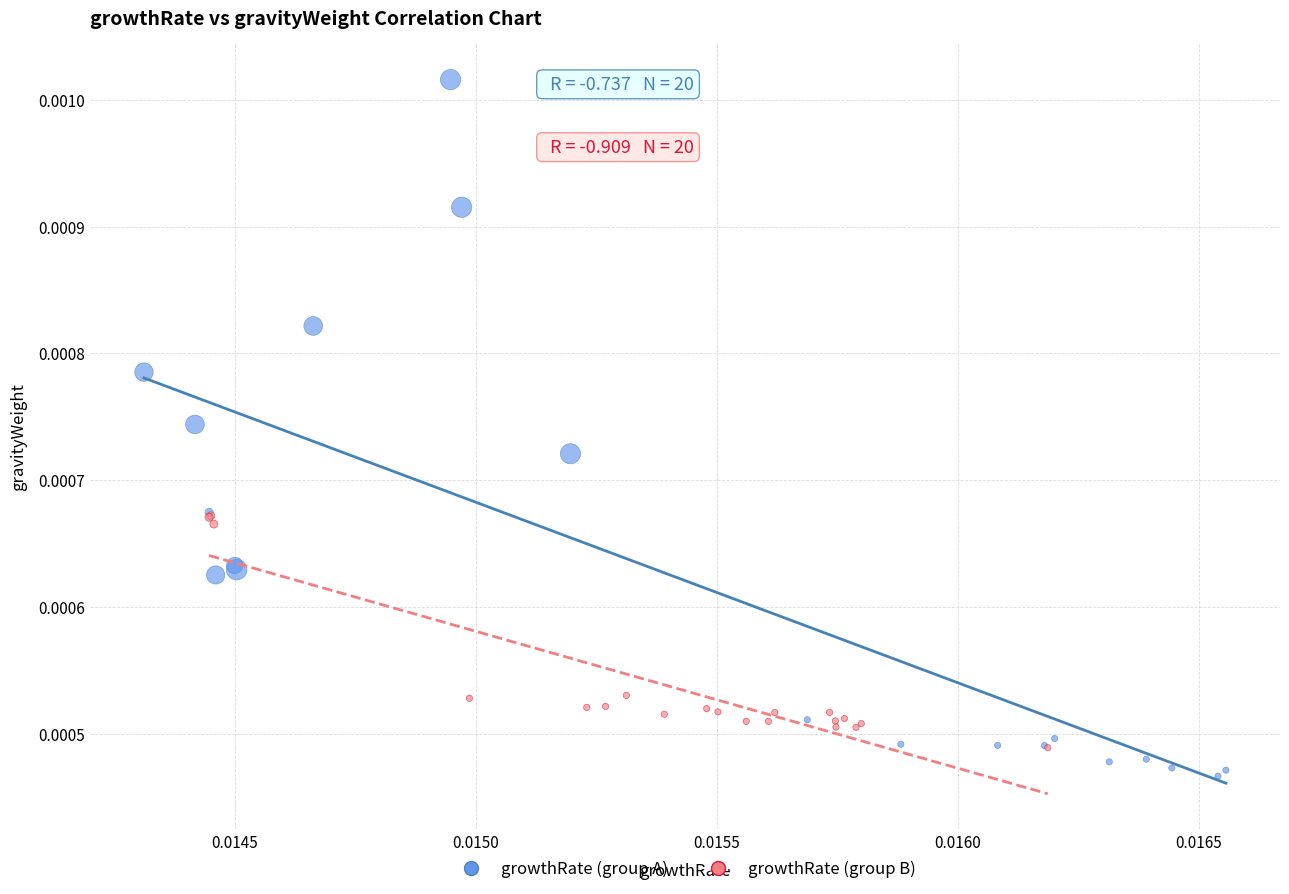

Which series reaches the maximum Y coordinate?

growthRate (group A)